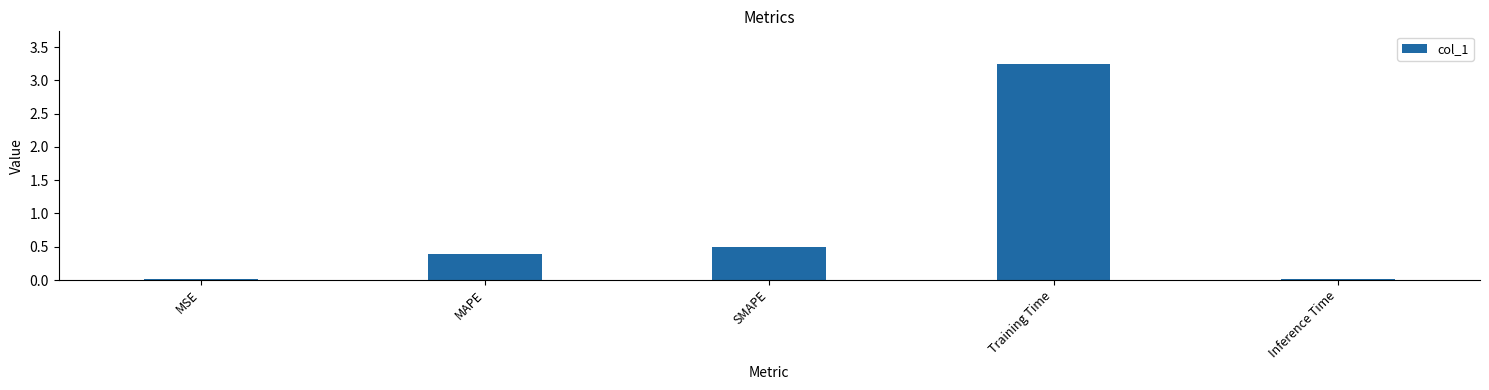

What is the change in value from SMAPE to Training Time?

+2.8